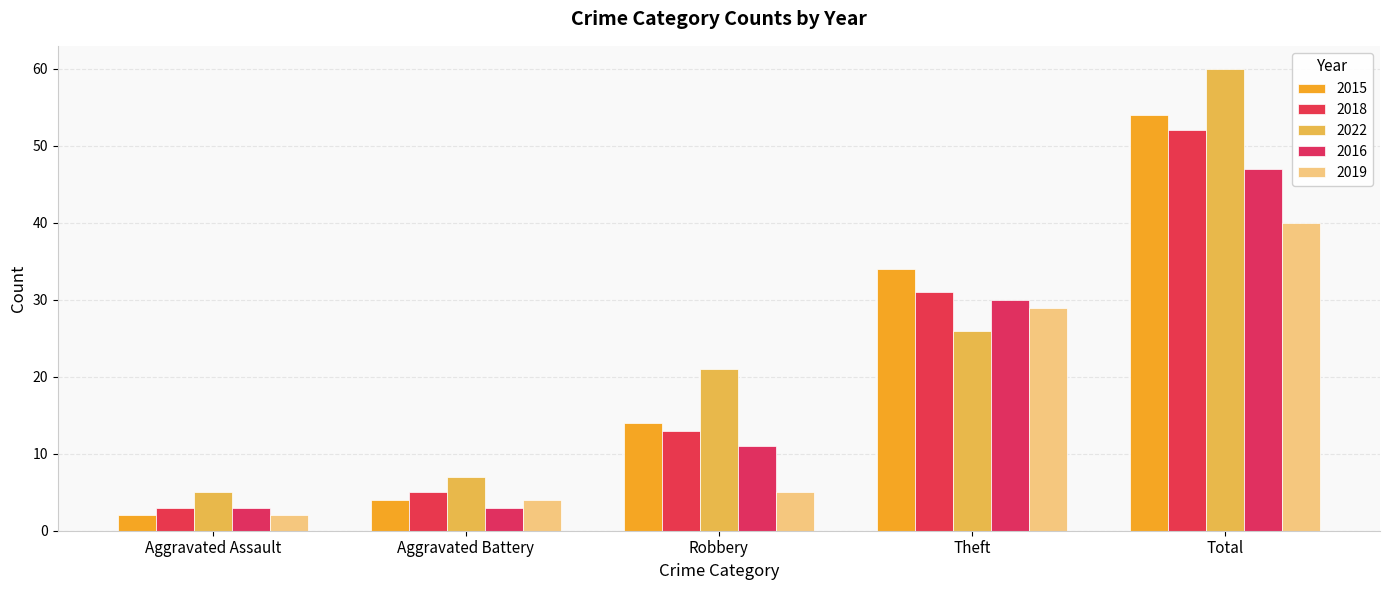

Is it true that 2018 equals 26 at Total?

False